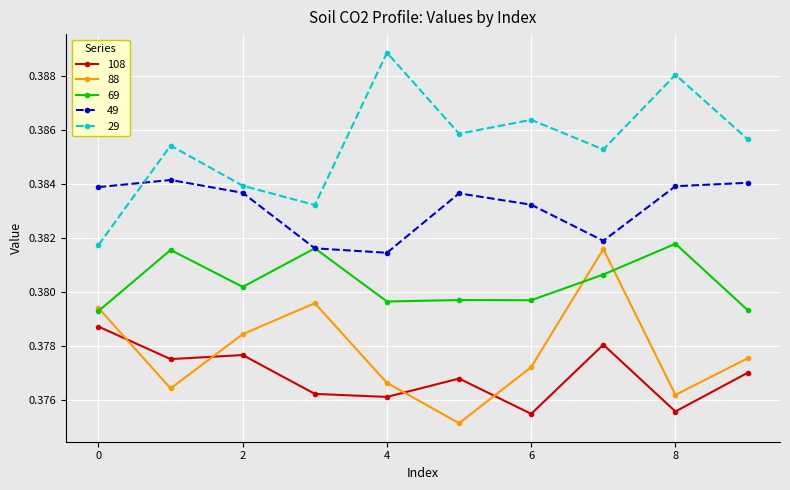

Which series has the largest range (max minus min)?

29